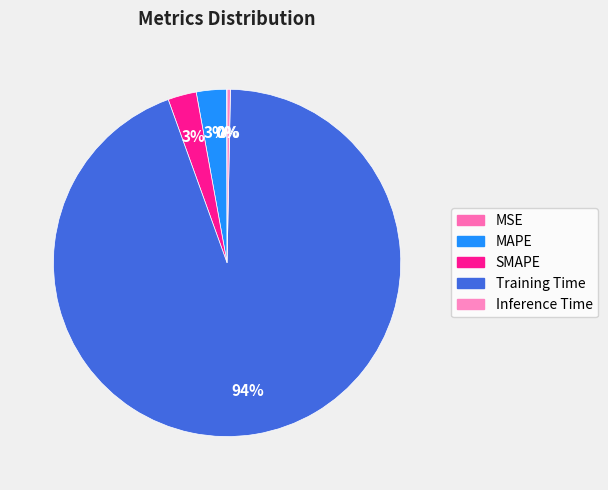

What is the majority slice?

Training Time